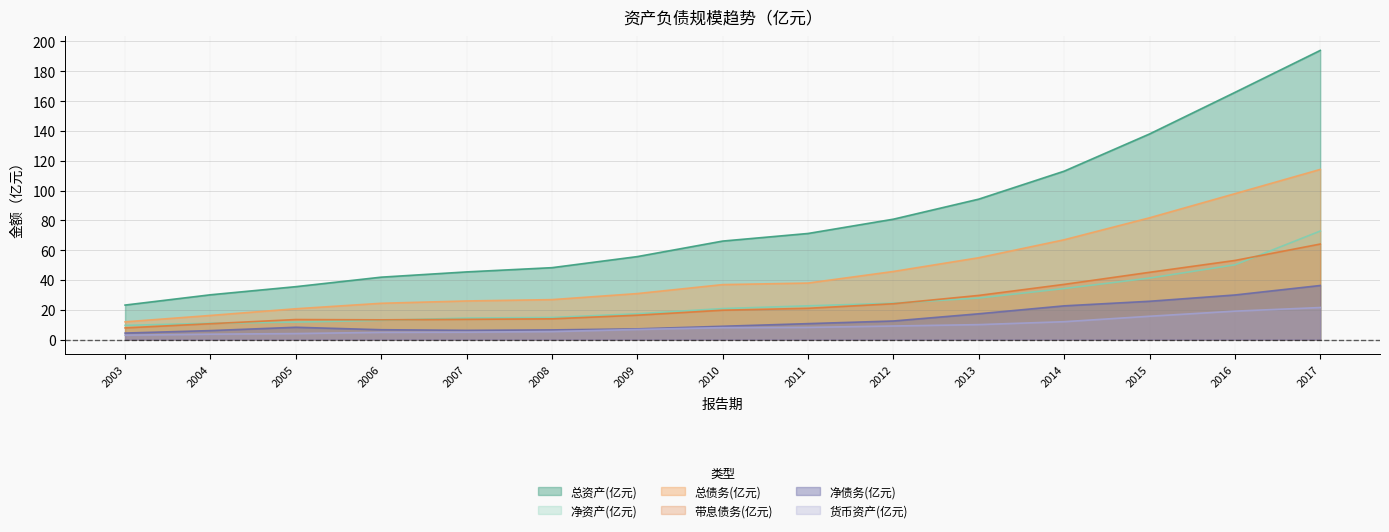

What is the difference between the 总资产(亿元) values at 2005 and 2006?

6.4